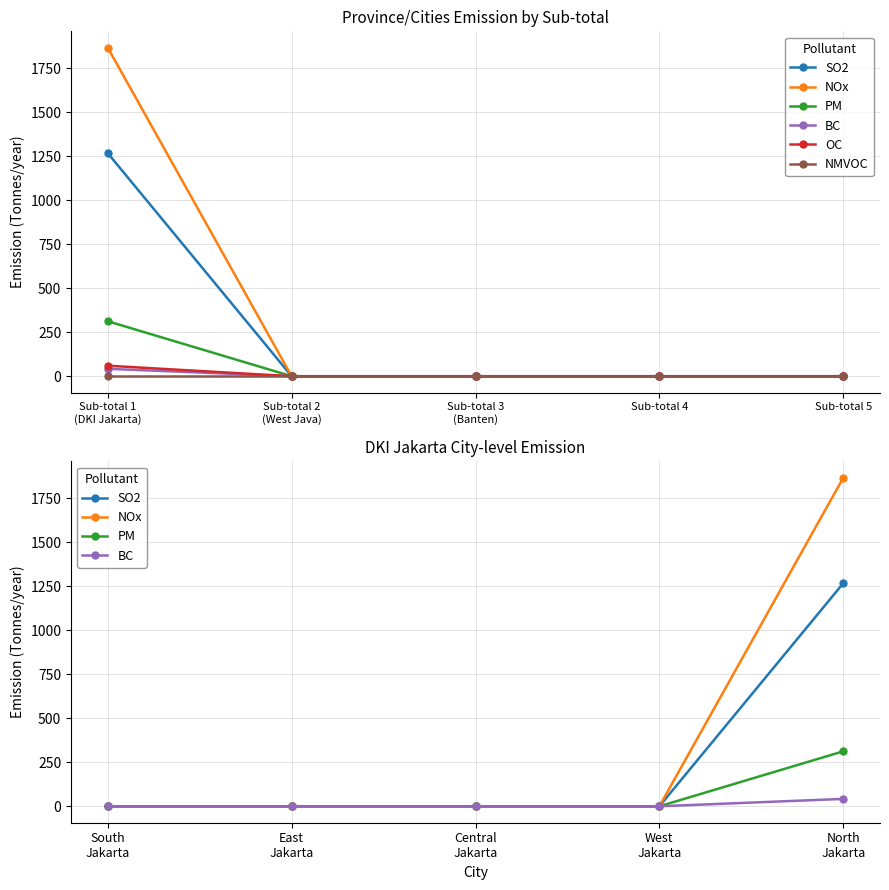

How many distinct data groups are displayed?

6